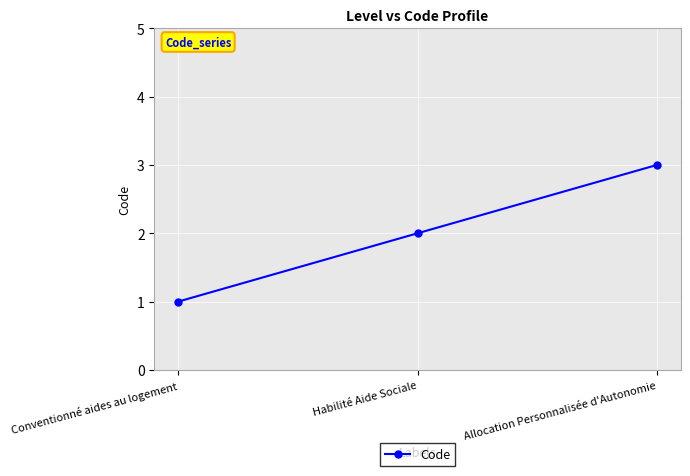

List the labels in order of value, smallest first.

Conventionné aides au logement, Habilité Aide Sociale, Allocation Personnalisée d'Autonomie